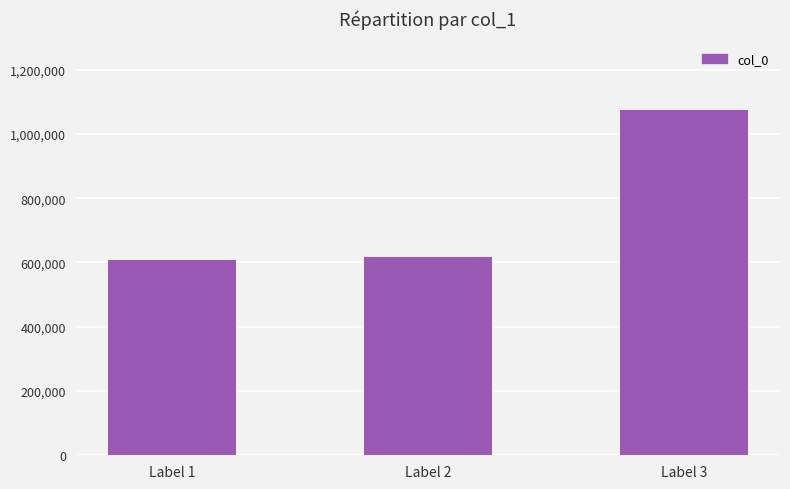

Reading right to left, transcribe all the data shown in this chart.

Label 3=1073552	Label 2=618329	Label 1=606829